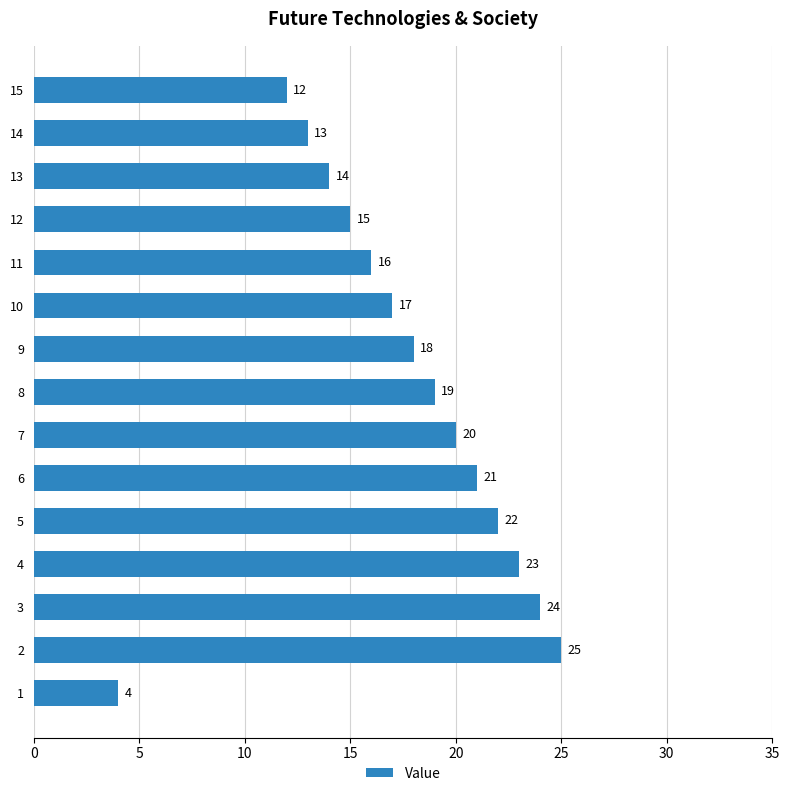

What is the difference between the maximum and minimum values?

21